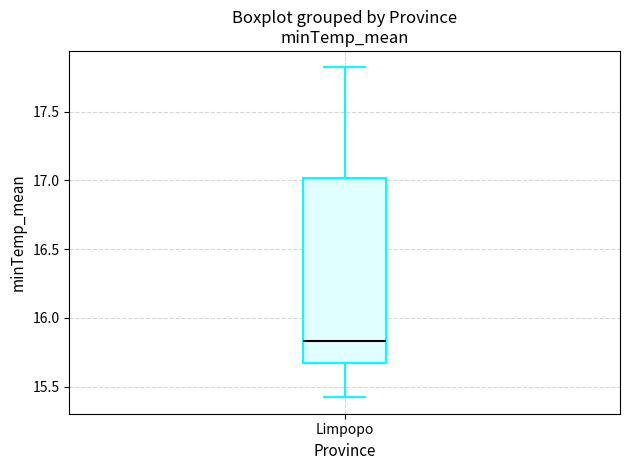

Where does the lower whisker of the box for Limpopo end on the y-axis? The values are not printed on the chart, so give them approximately, as read against the axis.

15.40